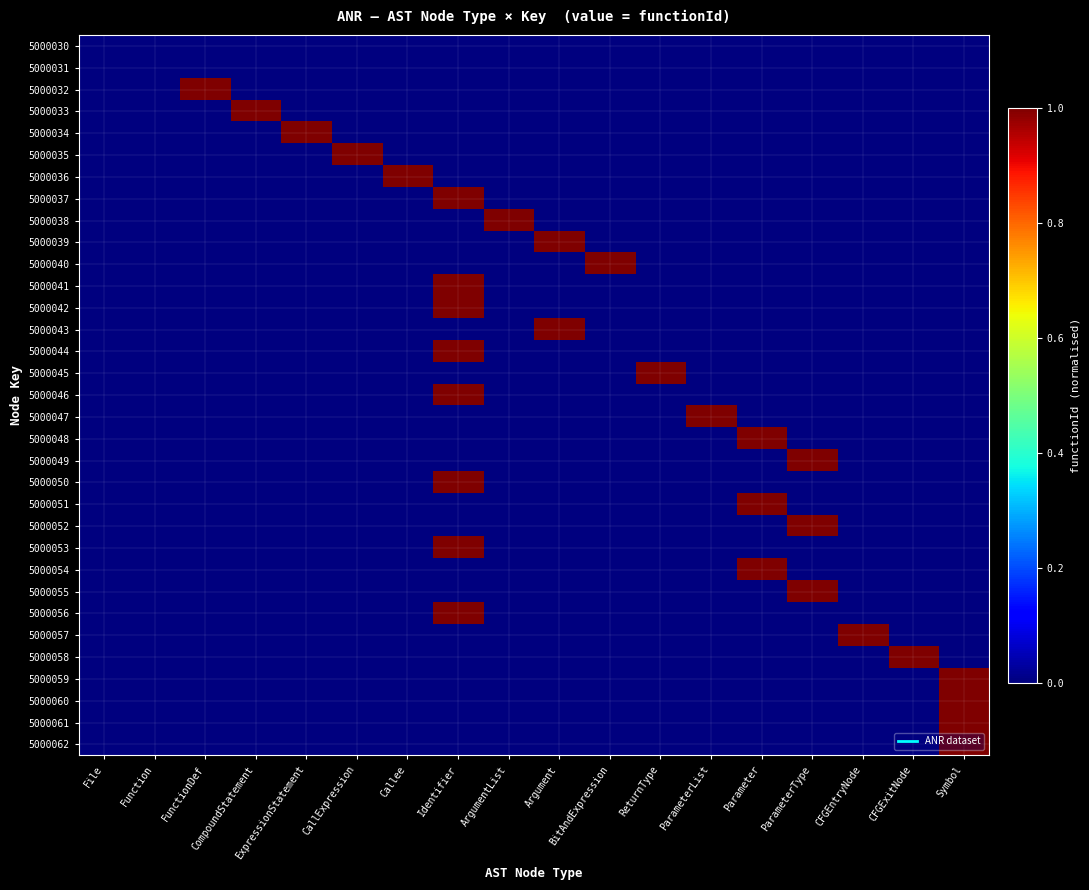

Which has a higher value, CFGExitNode or ArgumentList?

CFGExitNode